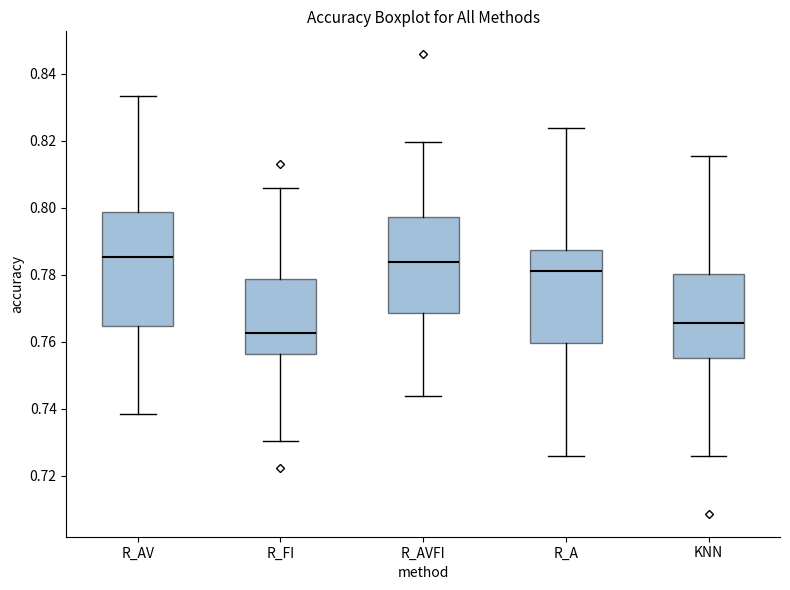

Comparing the boxes themselves (not the whiskers), which one is the tallest?

R_AV